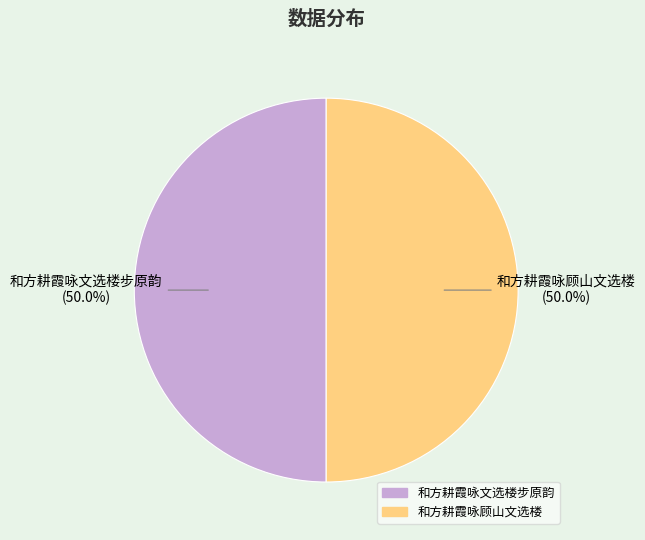

How many segments does this pie chart have?

2